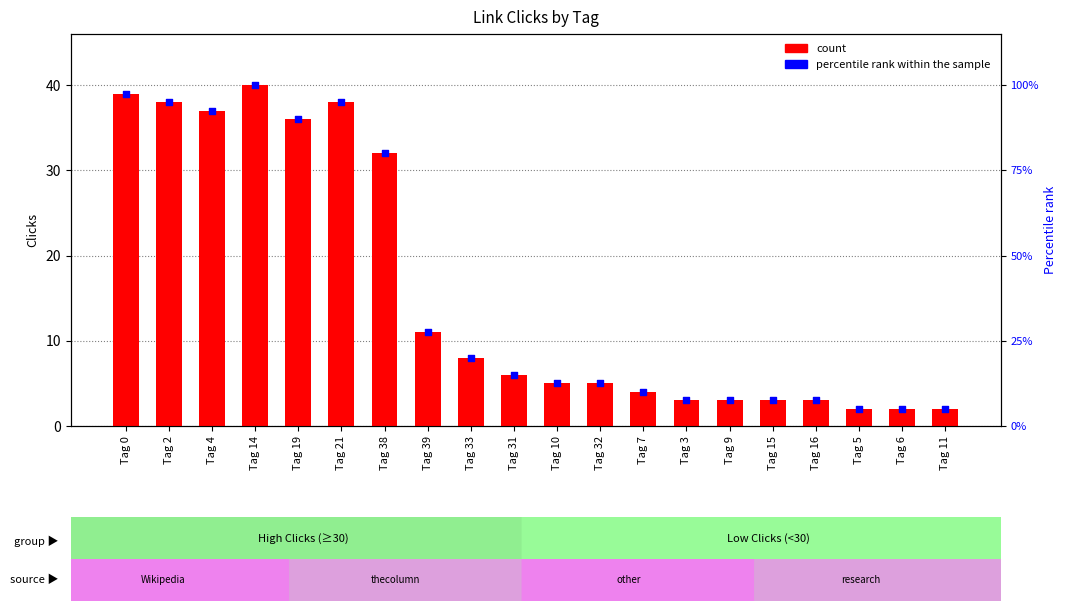

At which category is the sum across all series the highest?

Tag 14